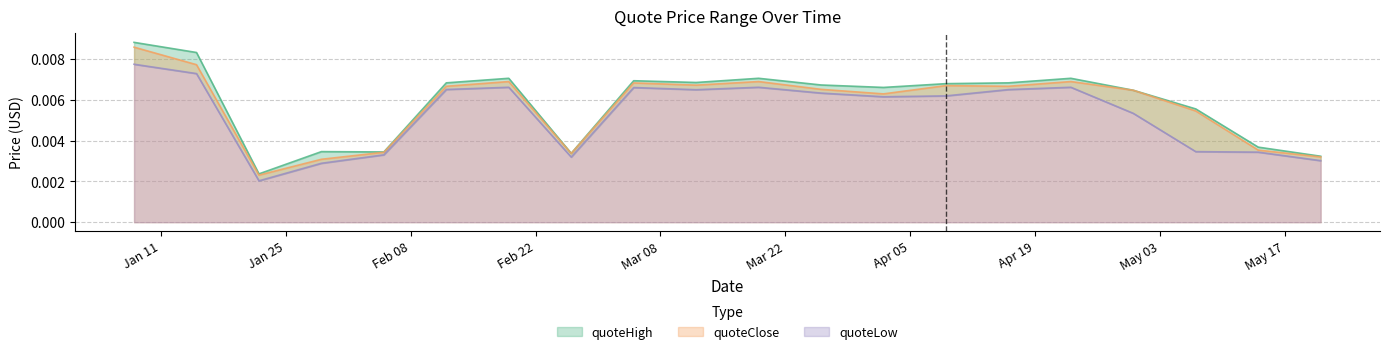

In quoteLow, how many points are higher than both neighbors (excluding endpoints)?

4